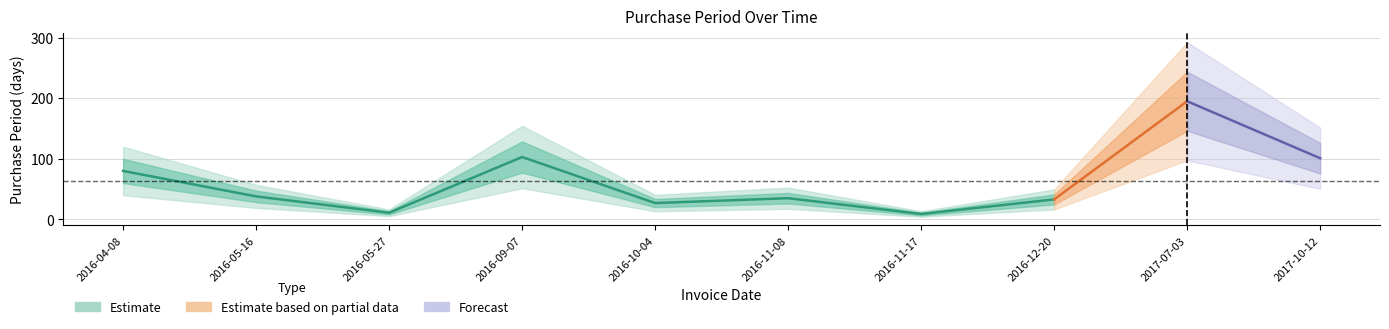

What is the change in value from 2016-09-07 to 2016-12-20?

-70